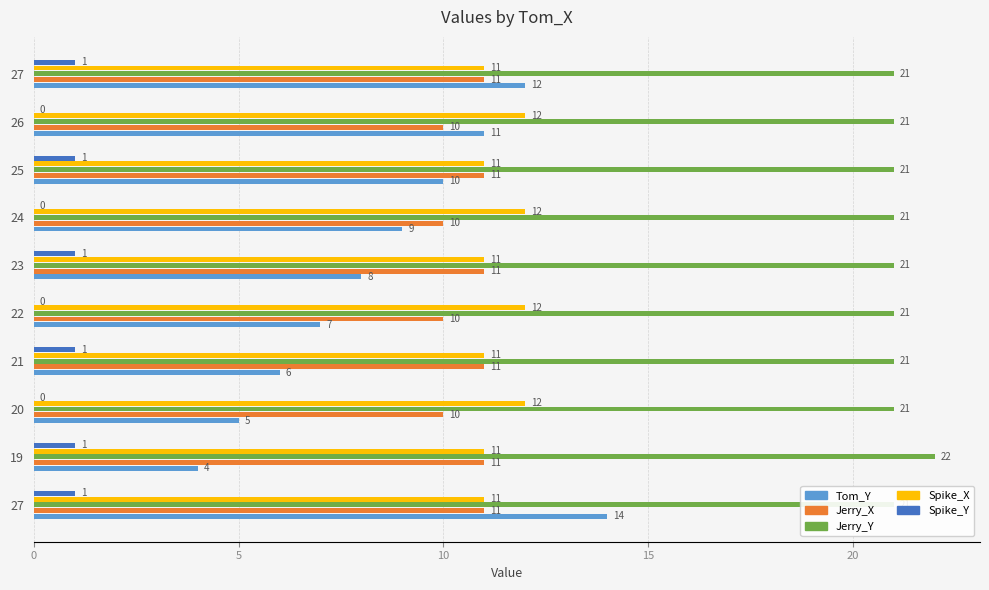

What is the lowest value of the Tom_Y series?

4